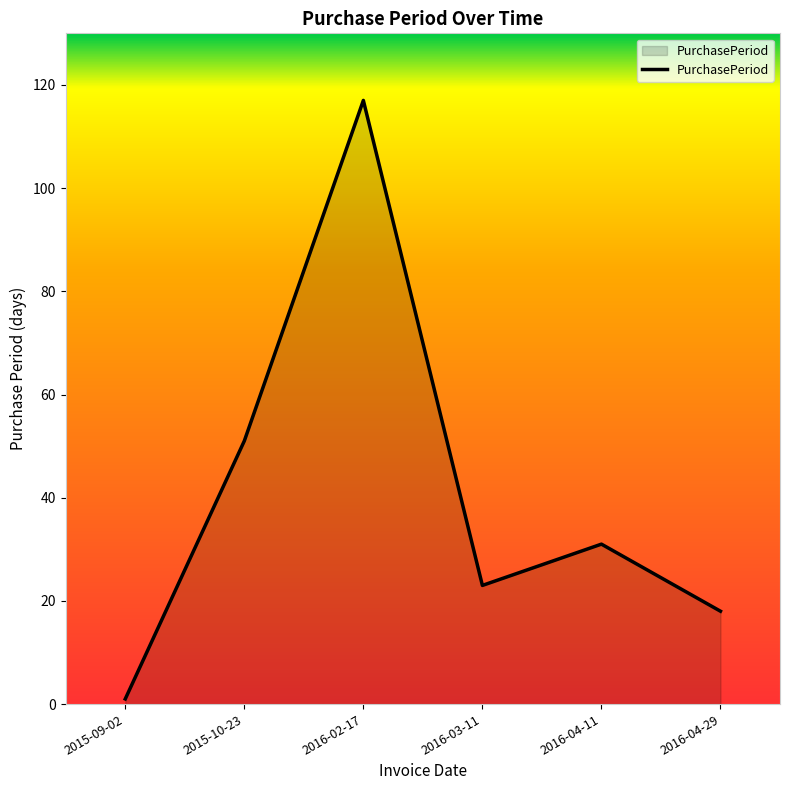

How many categories are shown in the chart?

6